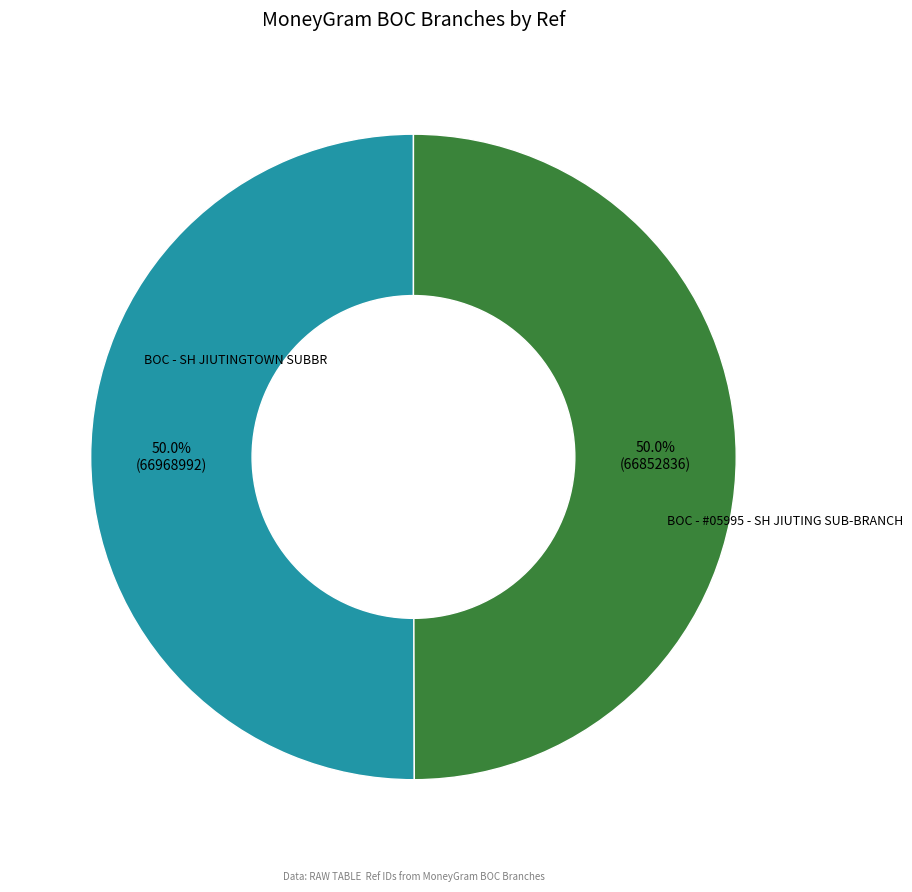

How many slices are in this pie chart?

2